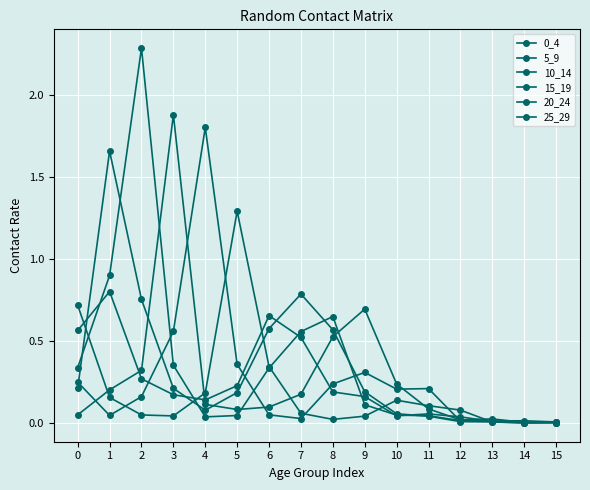

What is the difference between the maximum and second lowest values in the 20_24 series?

1.8